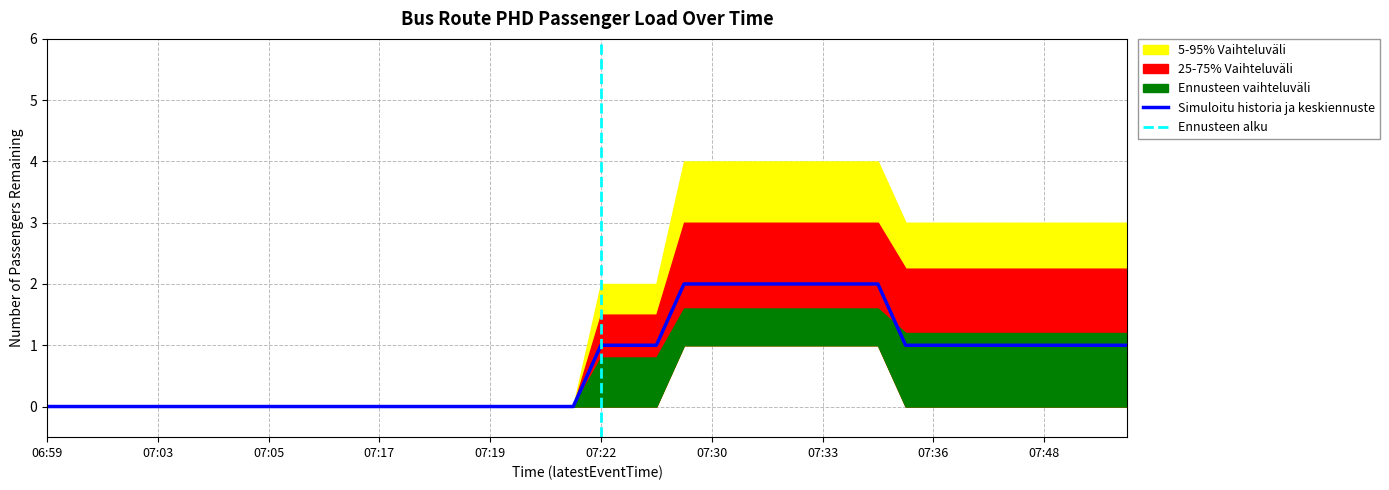

Which series has the largest total across all categories?

upper_band